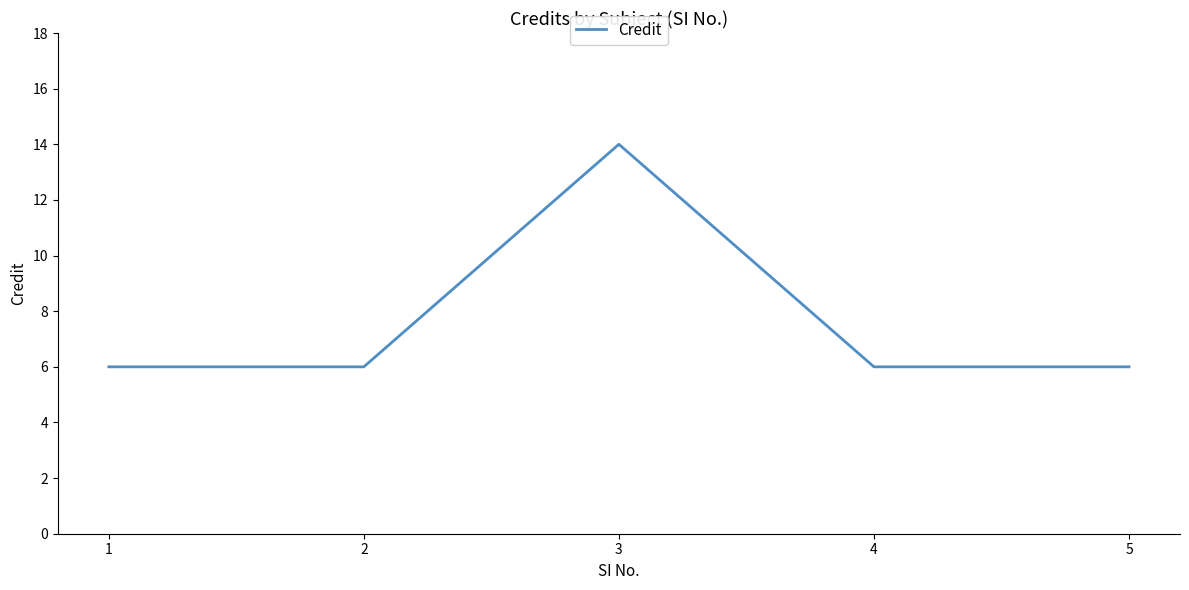

Reading left to right, transcribe all the data shown in this chart.

1=6	2=6	3=14	4=6	5=6